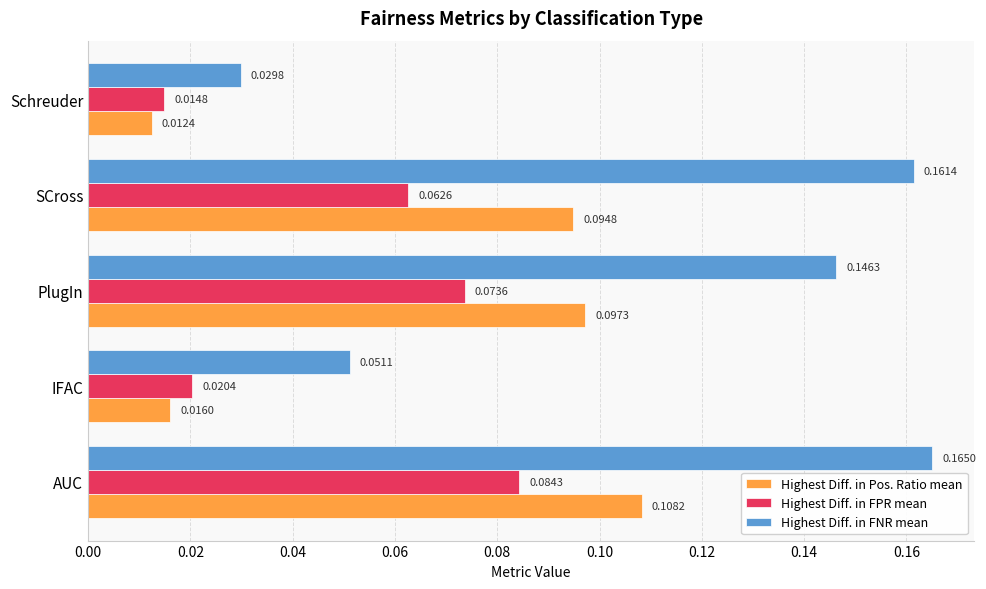

Which series changed the most between AUC and IFAC?

Highest Diff. in FNR mean